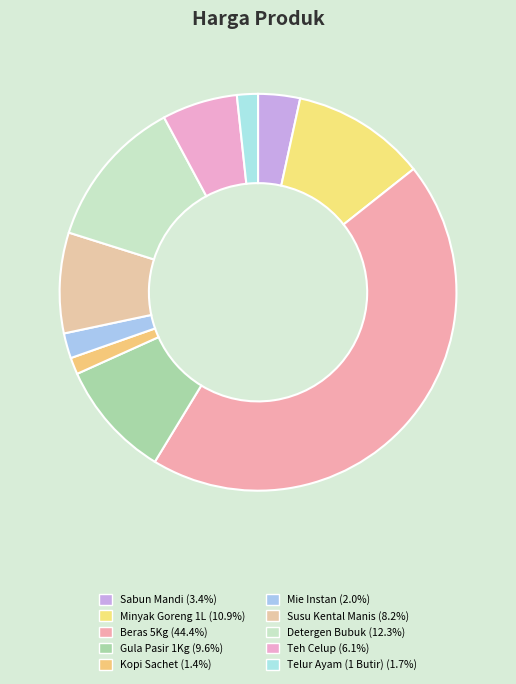

What percentage is NOT represented by Minyak Goreng 1L?

89.1%